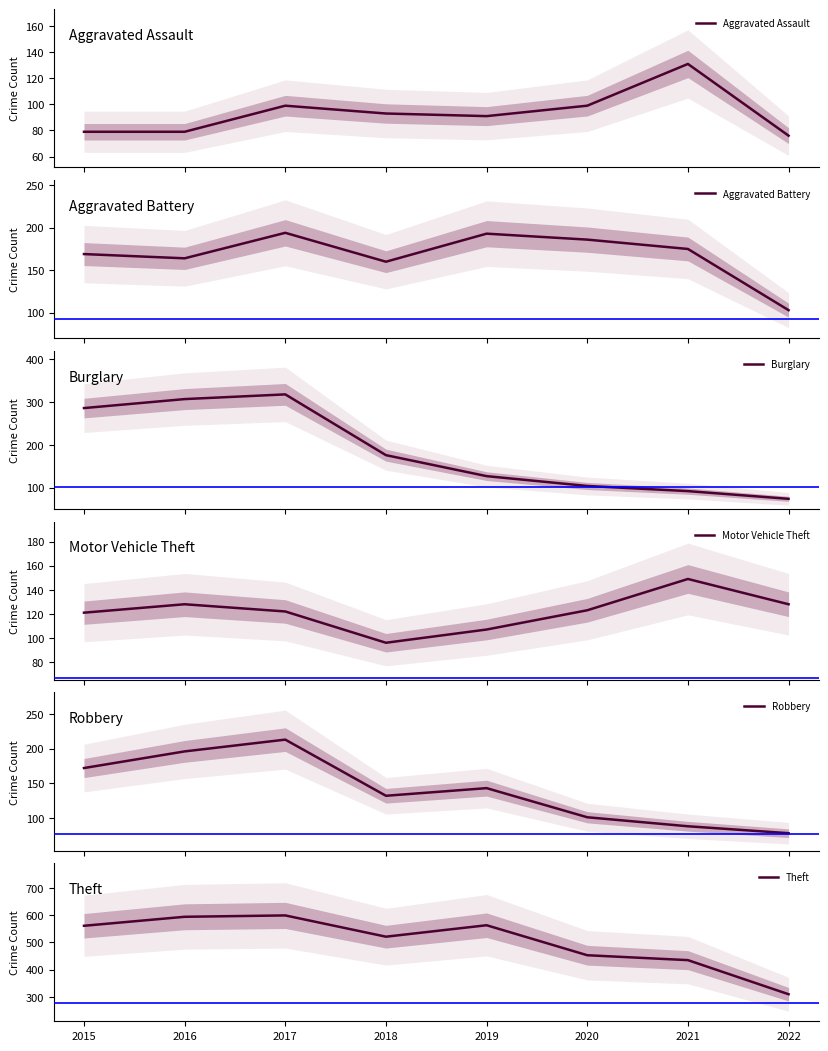

How many values in the Theft series are below 561?

4